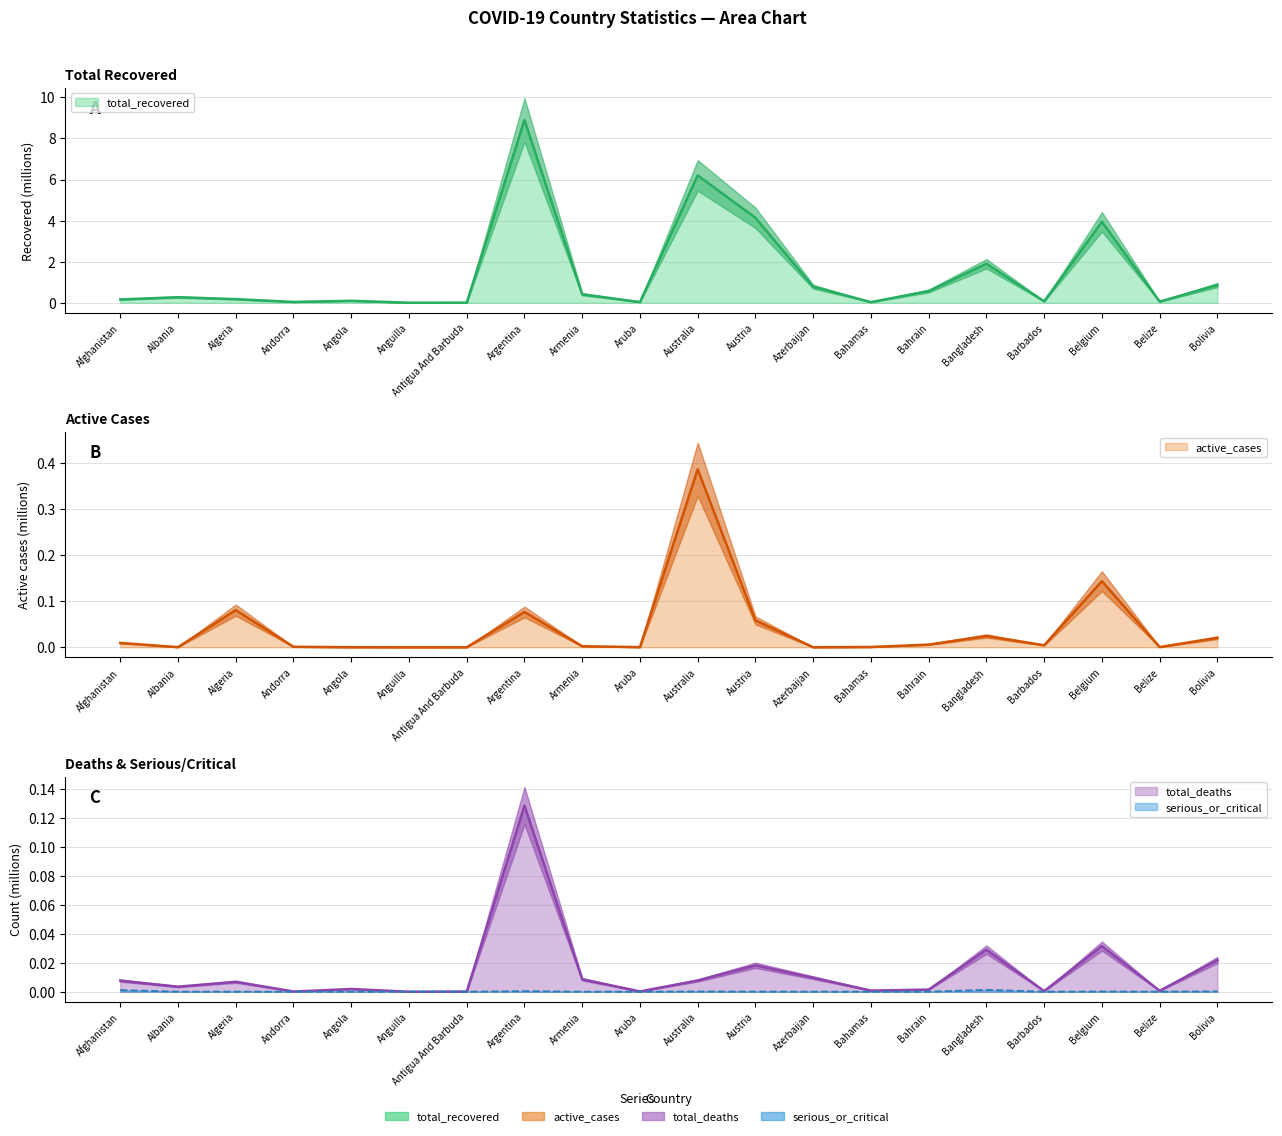

True or false: active_cases and serious_or_critical cross at least once.

False